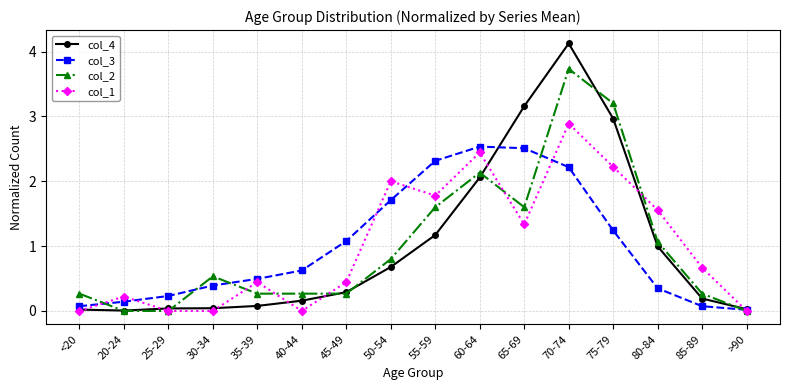

Is the value of col_3 at 25-29 greater than the value of col_4 at 25-29?

Yes